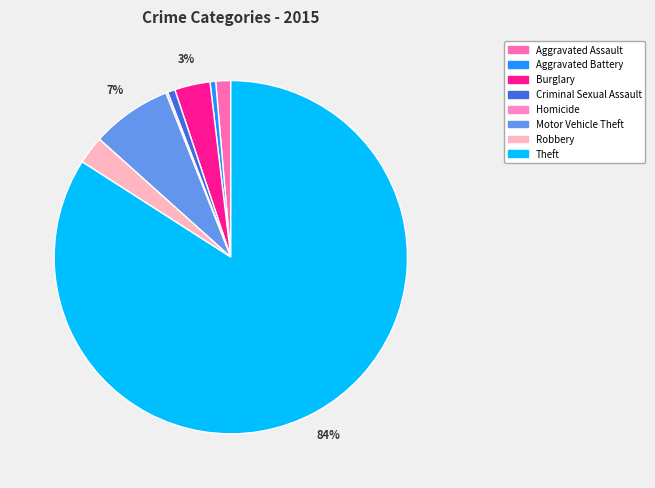

Count the number of slices in the pie.

8